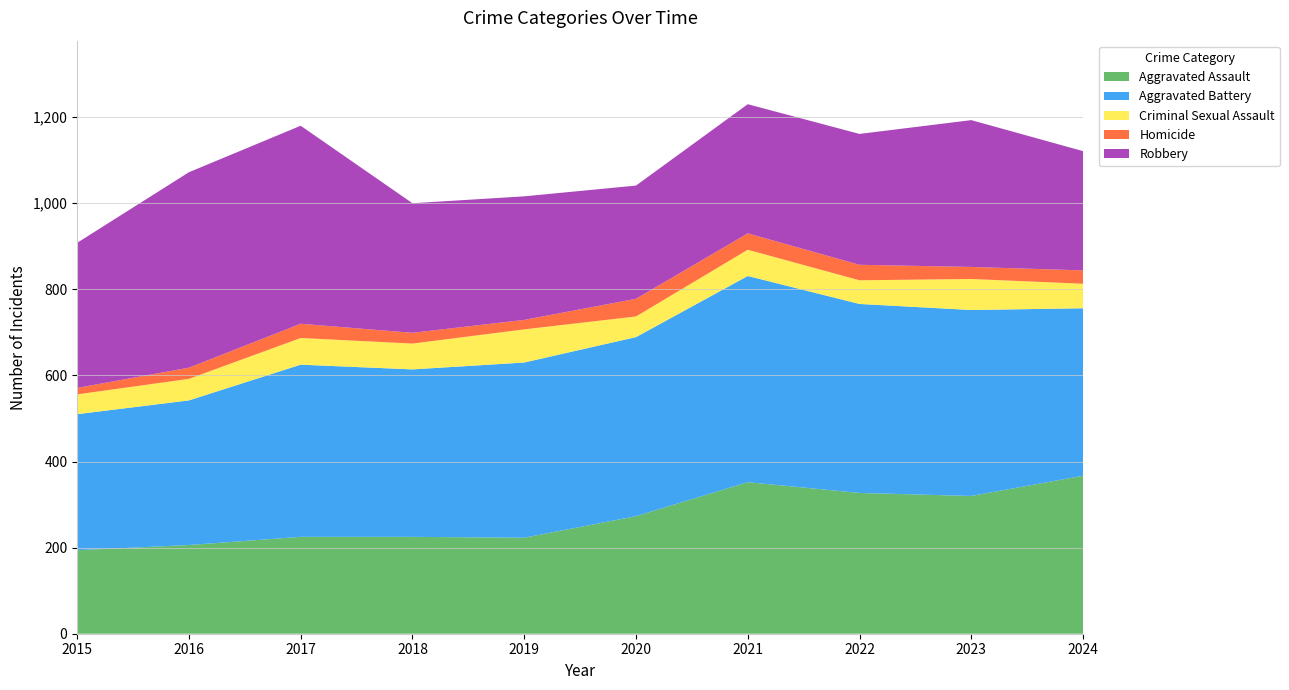

Reading left to right, what are all the values shown in this chart?

Aggravated Assault: 2015=194	2016=206	2017=225	2018=225	2019=223	2020=273	2021=352	2022=327	2023=320	2024=367
Aggravated Battery: 2015=316	2016=336	2017=400	2018=389	2019=407	2020=416	2021=479	2022=439	2023=432	2024=389
Criminal Sexual Assault: 2015=46	2016=50	2017=62	2018=60	2019=77	2020=48	2021=61	2022=55	2023=72	2024=57
Homicide: 2015=15	2016=26	2017=33	2018=25	2019=22	2020=41	2021=38	2022=36	2023=28	2024=31
Robbery: 2015=337	2016=454	2017=460	2018=301	2019=287	2020=263	2021=300	2022=304	2023=341	2024=277